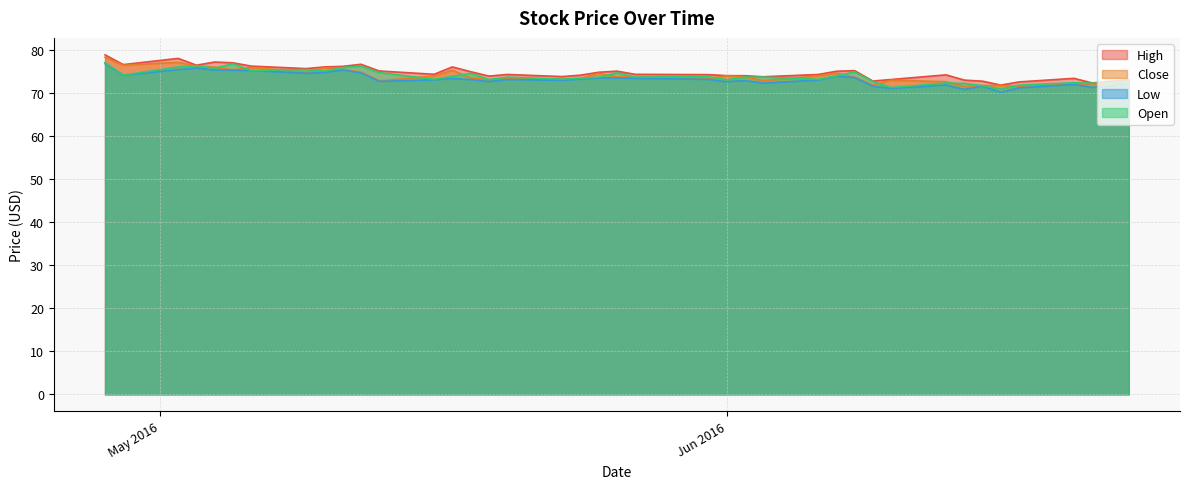

What is the spread (max minus min) of values at 2016-06-13?

2.3